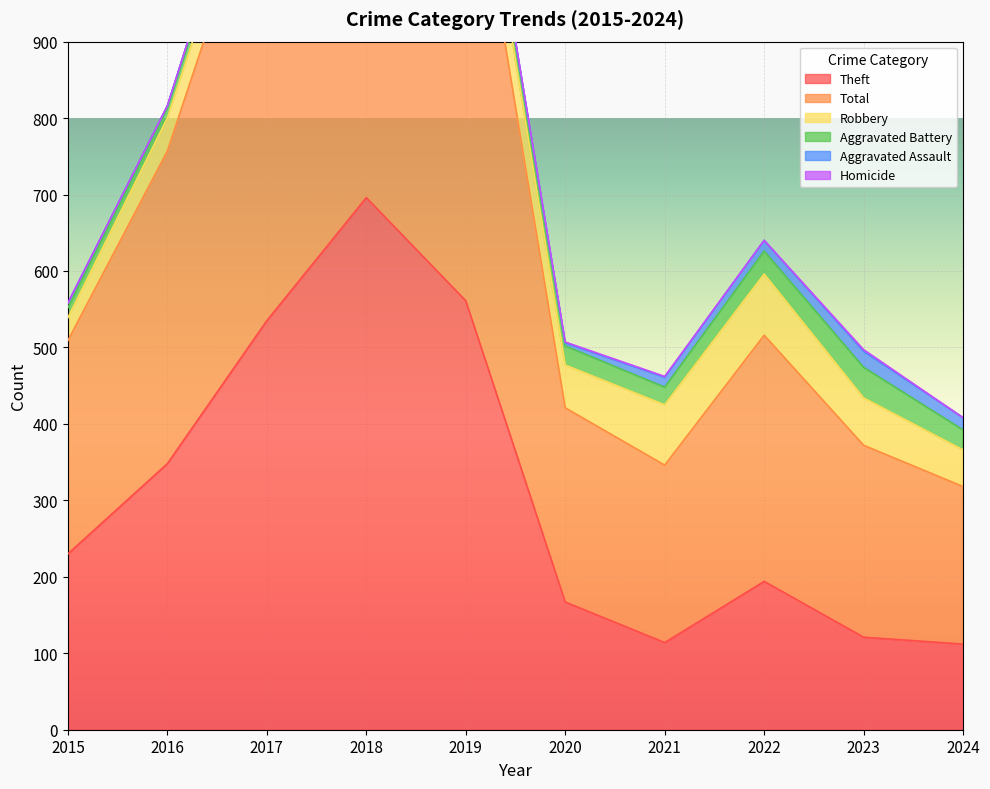

True or false: Robbery and Homicide intersect in this chart.

False